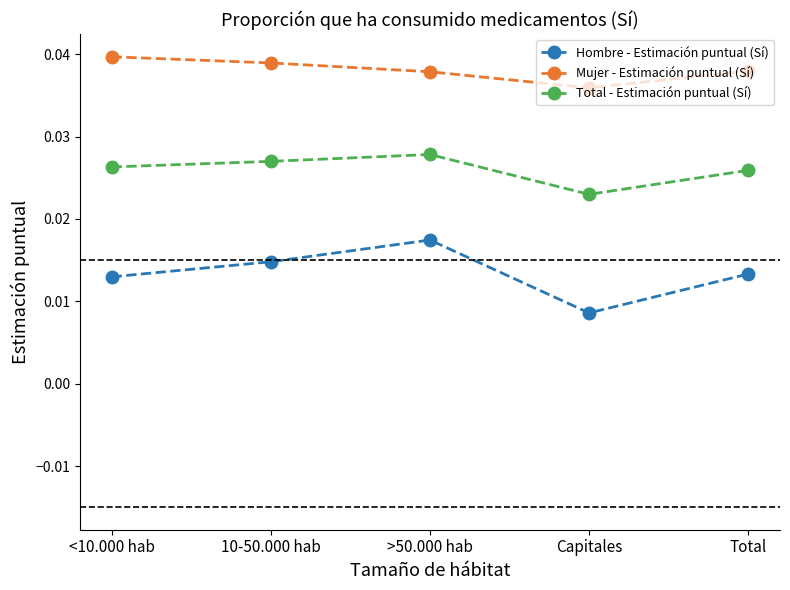

True or false: Hombre - Estimación puntual (Sí) has more than 2 points higher than both neighbors.

False